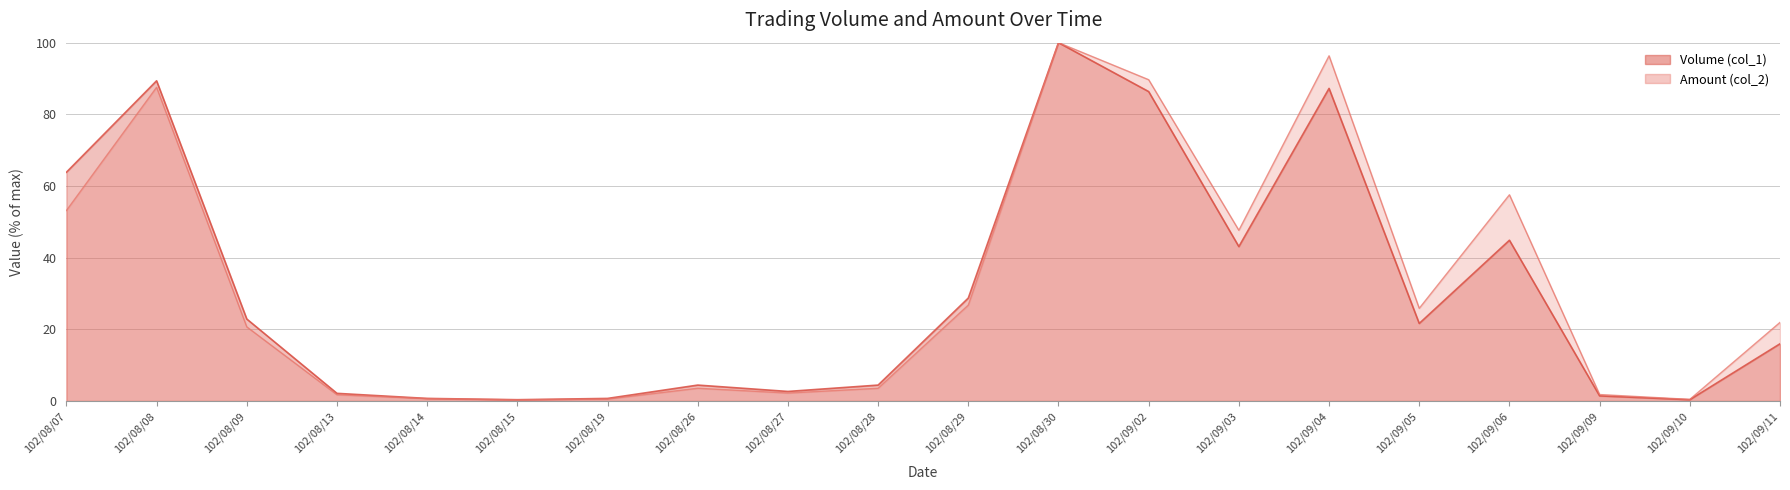

True or false: Volume (col_1) and Amount (col_2) intersect in this chart.

False